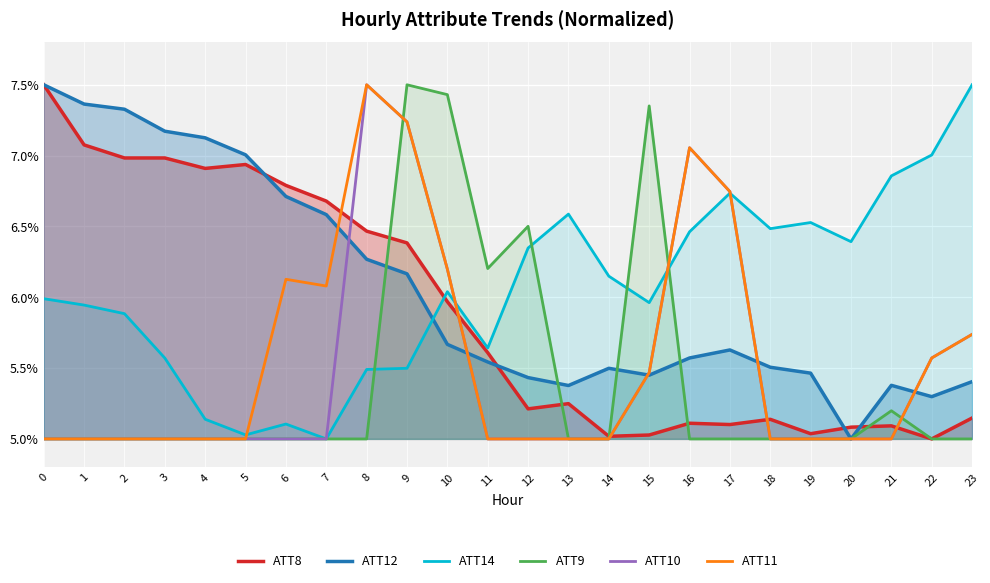

Which has a higher value, 10 or 13?

10